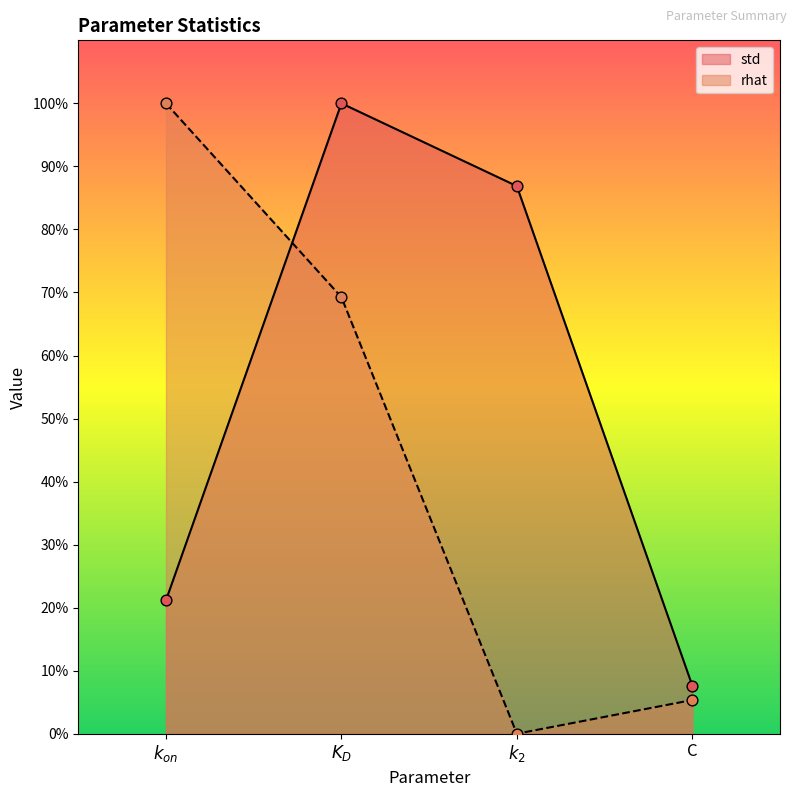

What are all the series names shown in the legend?

std, rhat